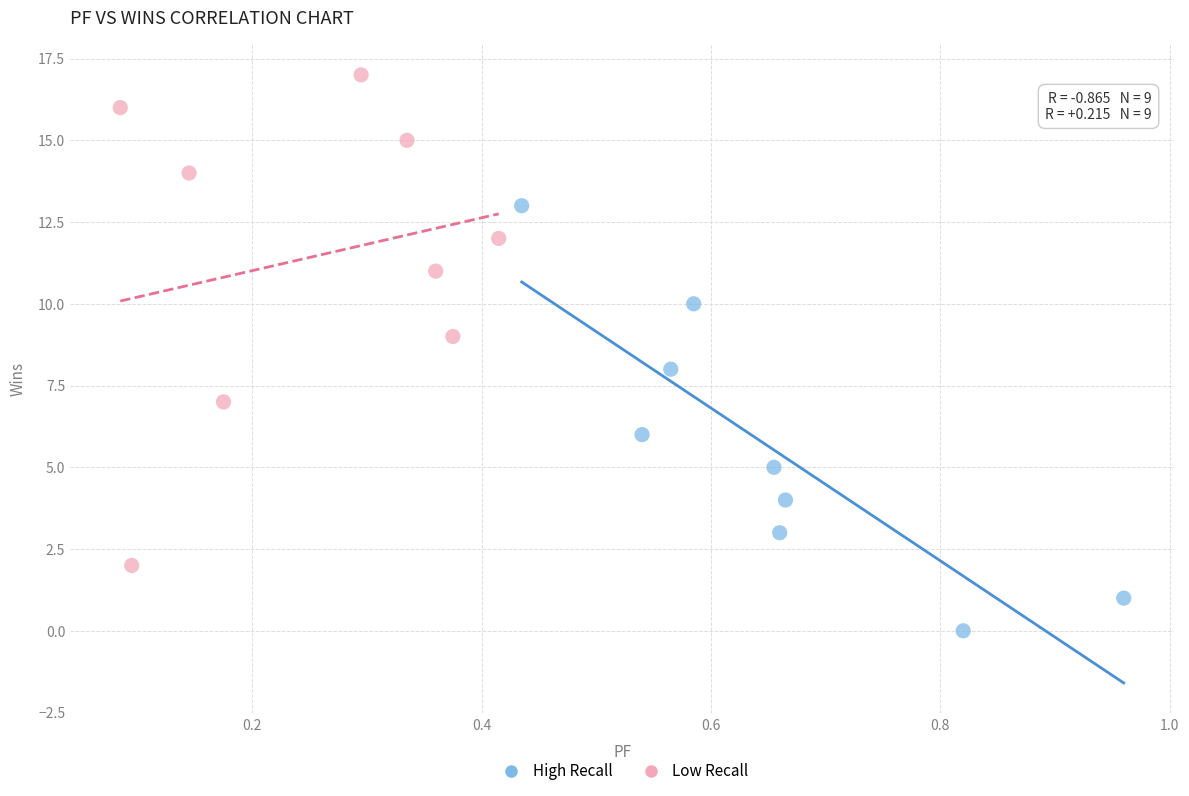

Which series contains the lowest Y value?

High Recall